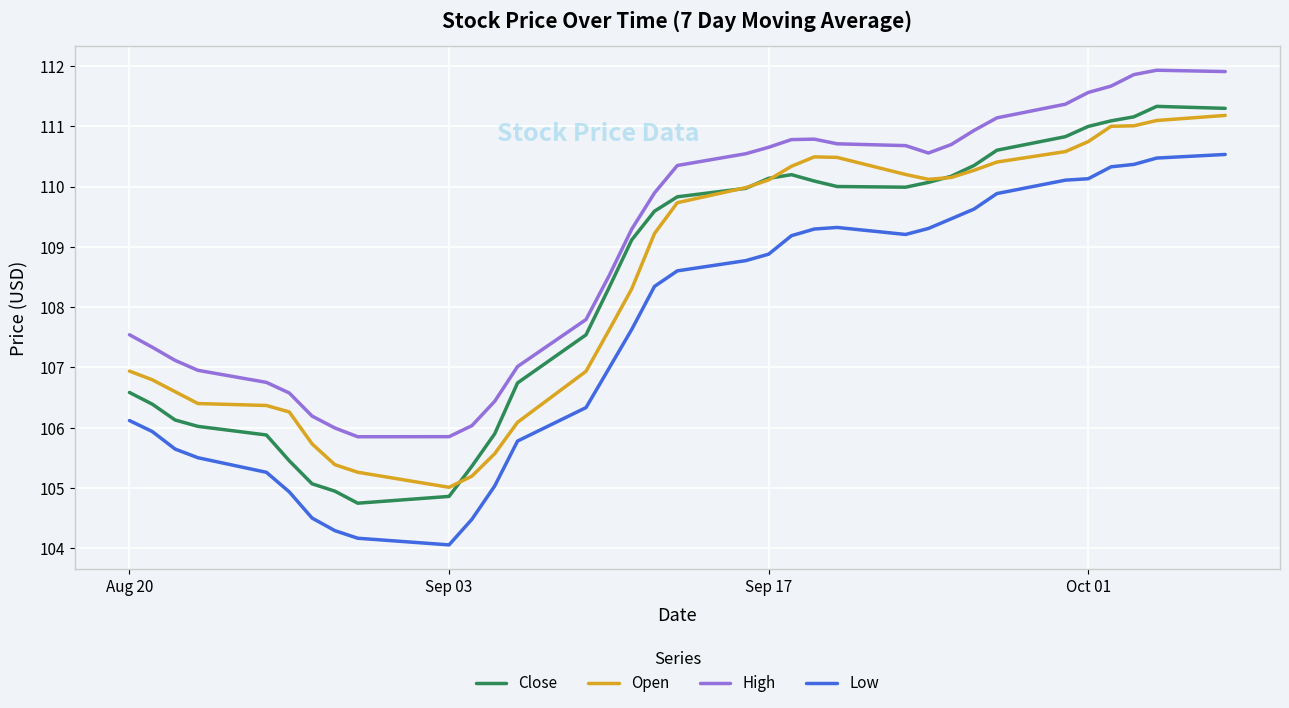

Which series has the widest spread of values?

Close